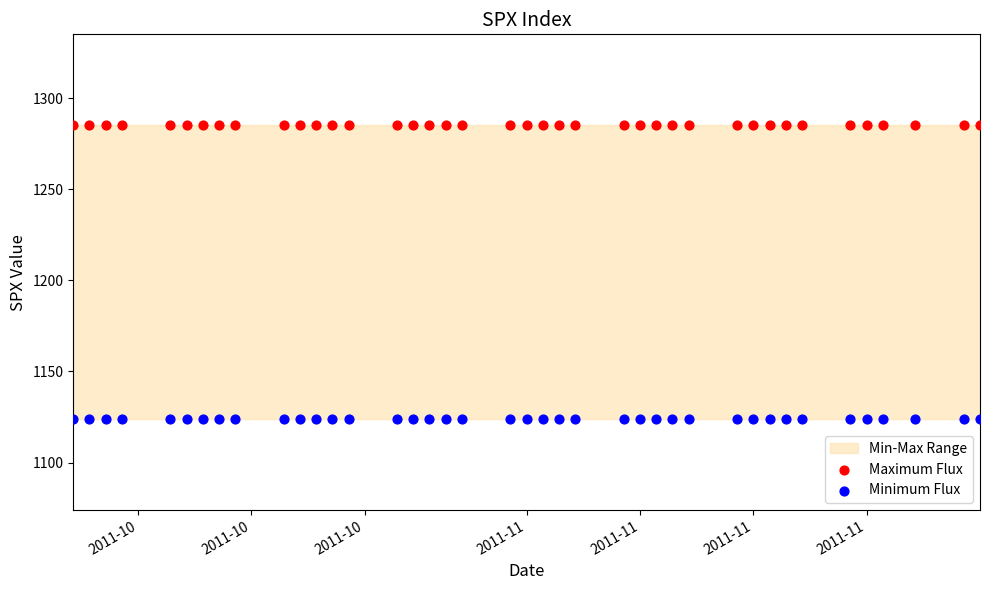

Which series contains the lowest Y value?

Minimum Flux